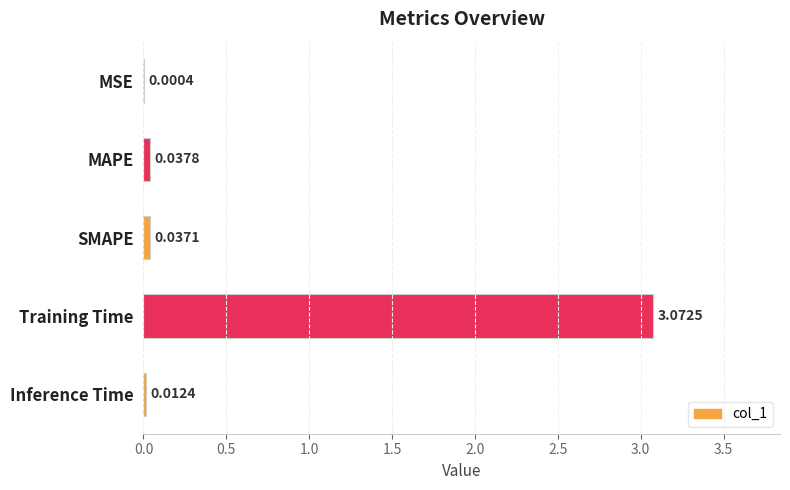

Which label corresponds to the largest value in the chart?

Training Time